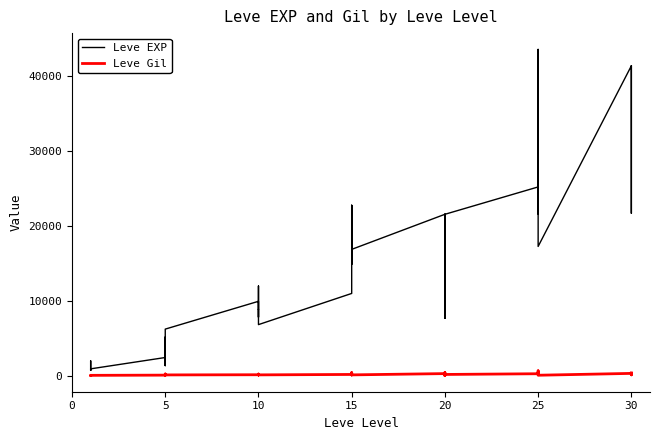

Reading left to right, list all the values displayed in this chart.

Leve EXP: 800	2040	1330	1330	800	980	2490	1420	5220	1420	3600	6280	9990	8930	12030	7880	8930	6880	11040	22790	14920	22790	16920	16920	21600	11560	17120	21600	7710	21600	25250	21650	26160	36390	43600	17310	41410	41410	21740	41410
Leve Gil: 113	114	114	115	112	112	139	169	293	140	170	169	191	169	230	168	284	175	230	468	172	234	170	174	344	101	485	281	101	230	326	229	203	379	715	126	372	296	175	440